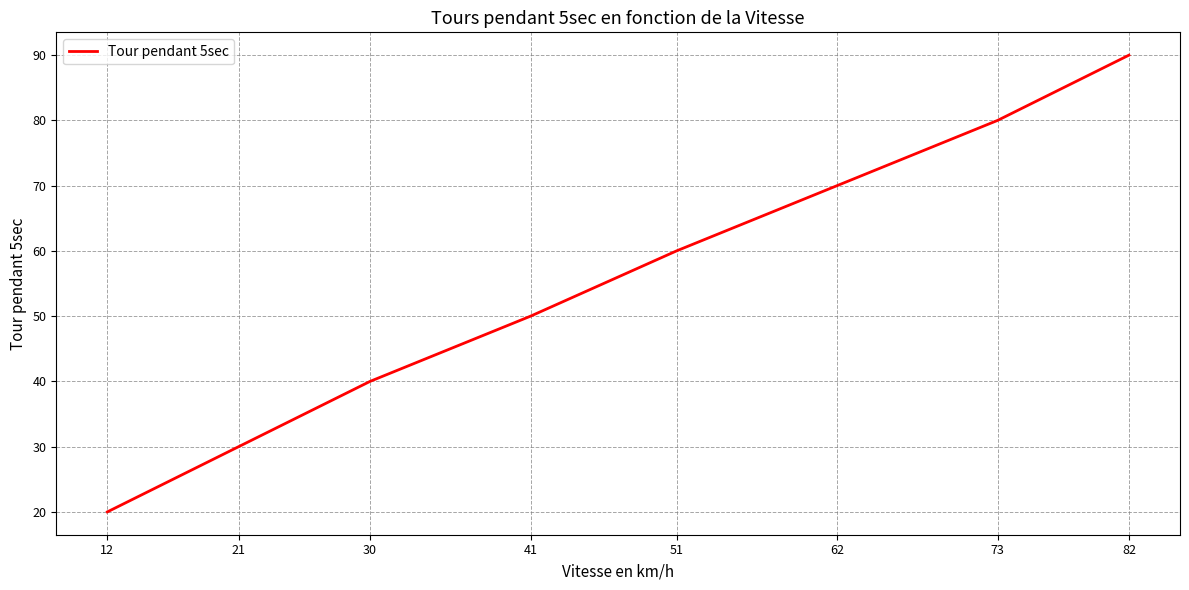

Which label corresponds to the smallest value in the chart?

12